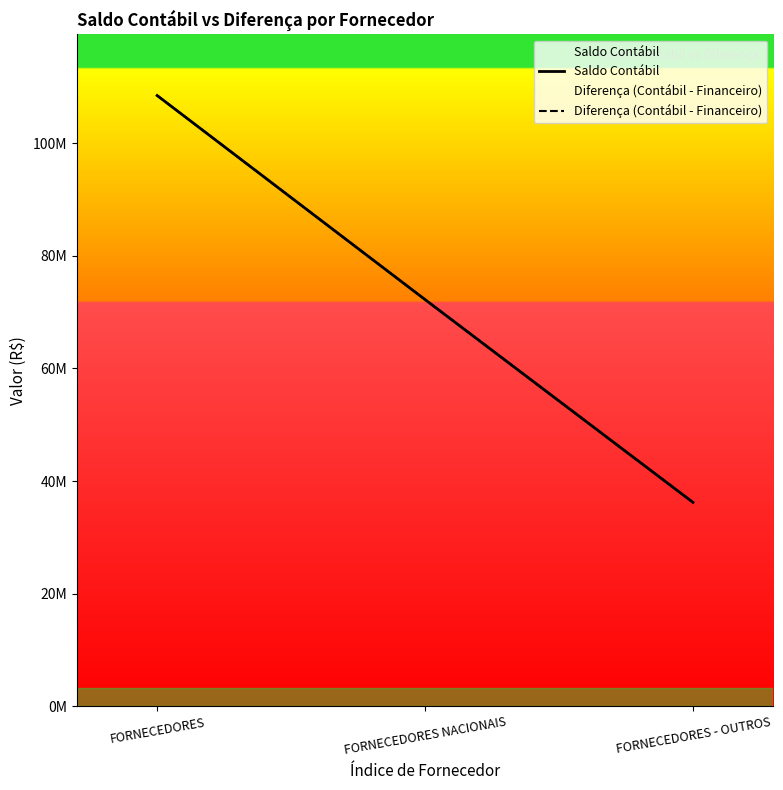

Reading right to left, extract all data points from this chart.

Saldo Contábil: 36227996.1	72231710.1	108459706.2
Diferença (Contábil - Financeiro): 36227996.1	72231710.1	108459706.2